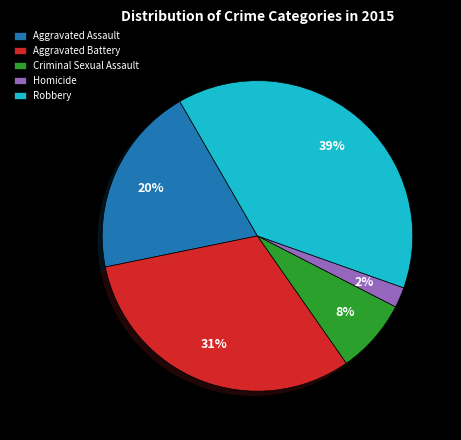

Does Robbery account for over 50% of the chart?

No